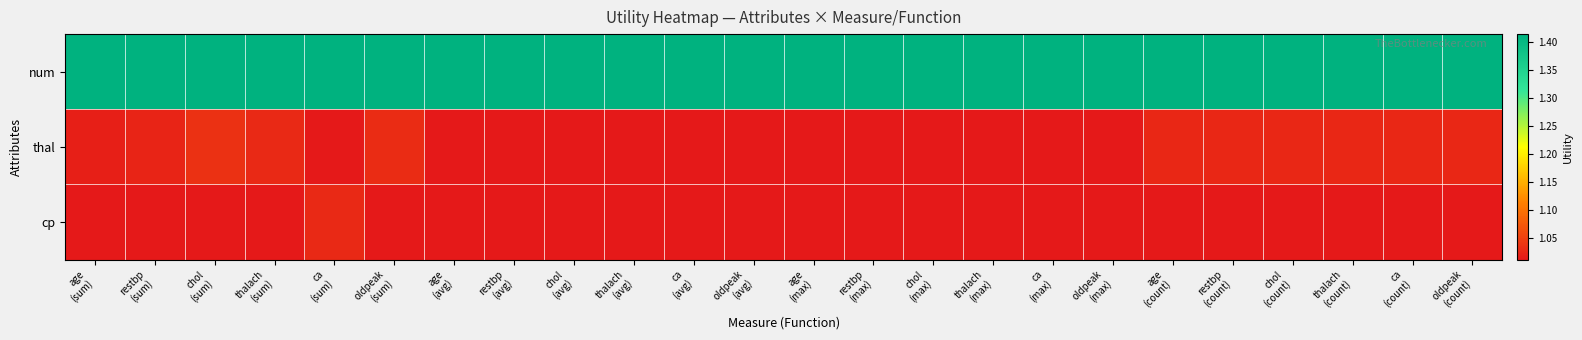

At which category does the chart reach its minimum across all series?

ca
(sum)